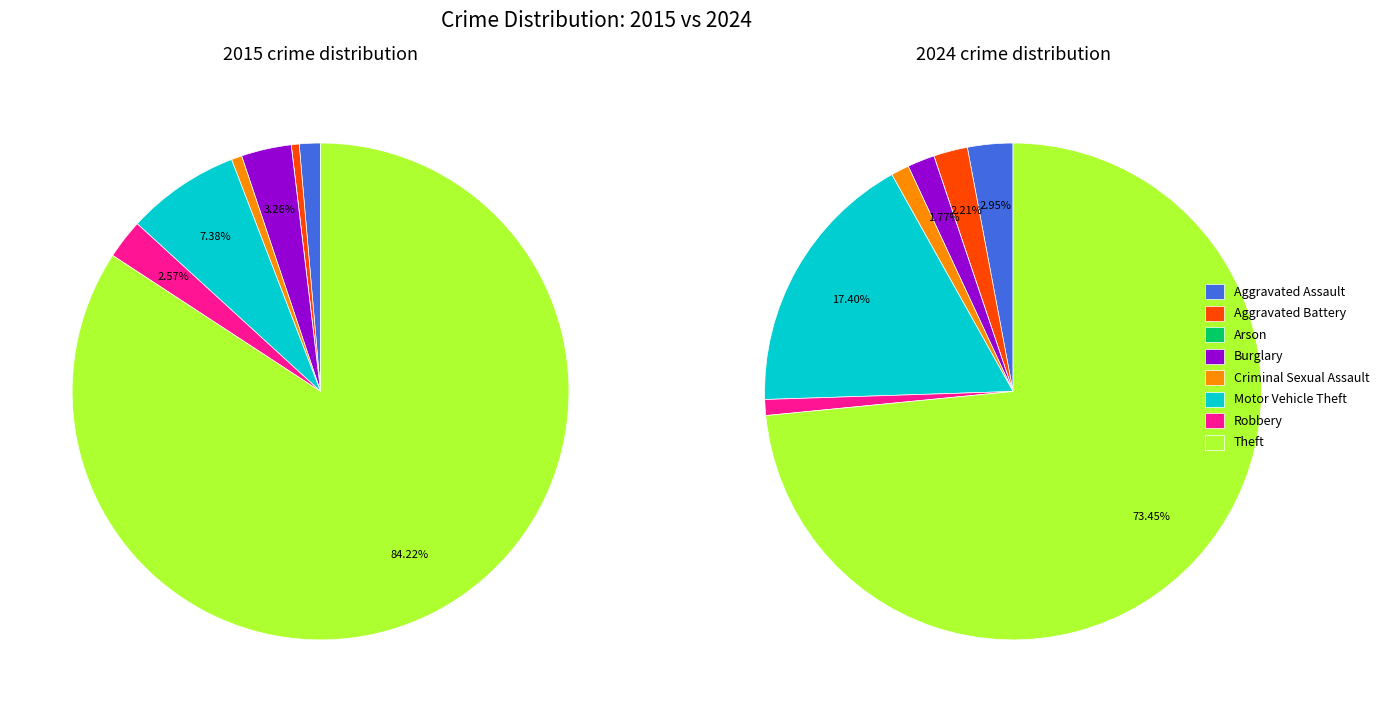

True or false: 3 accounts for 14% of the total.

False